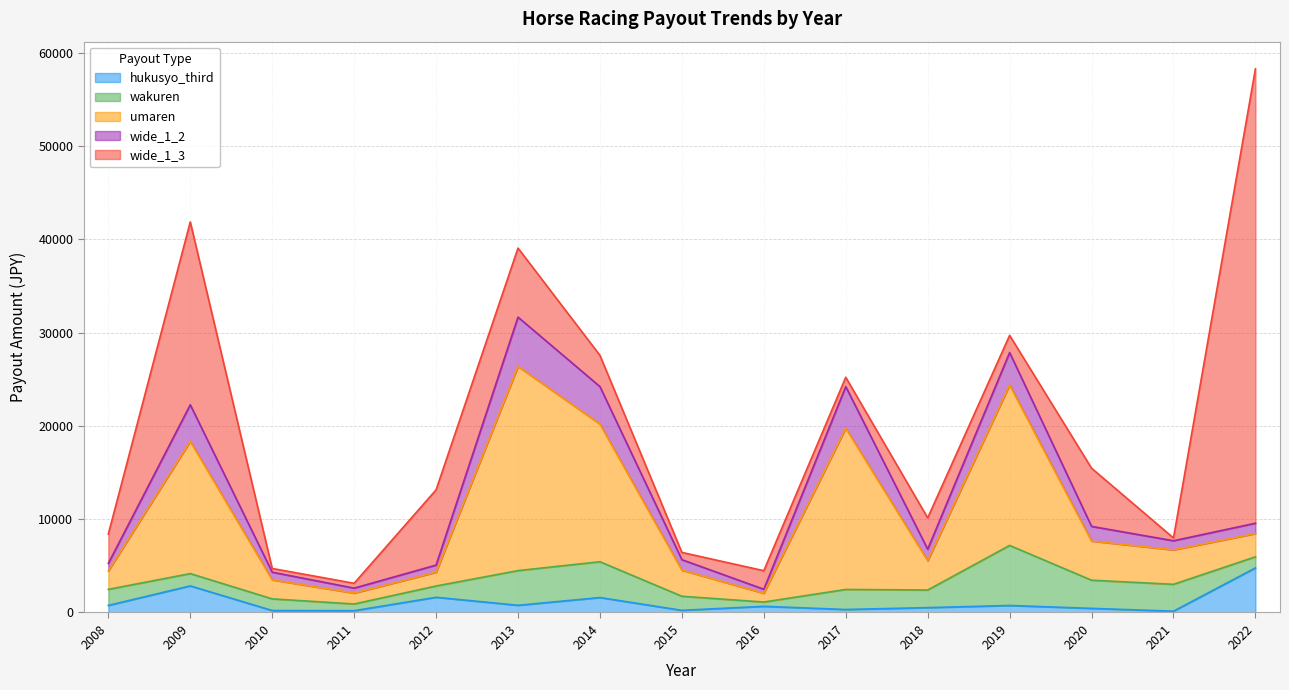

How many interior local peaks does the umaren series have?

4